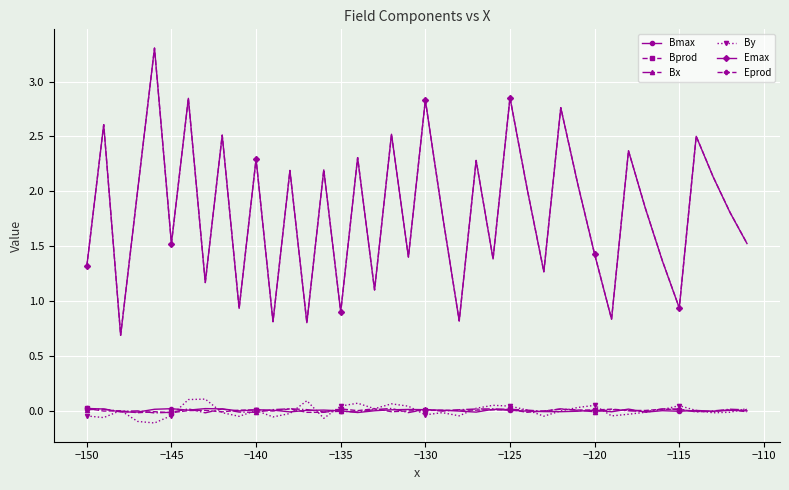

How many lines are shown in the chart?

6